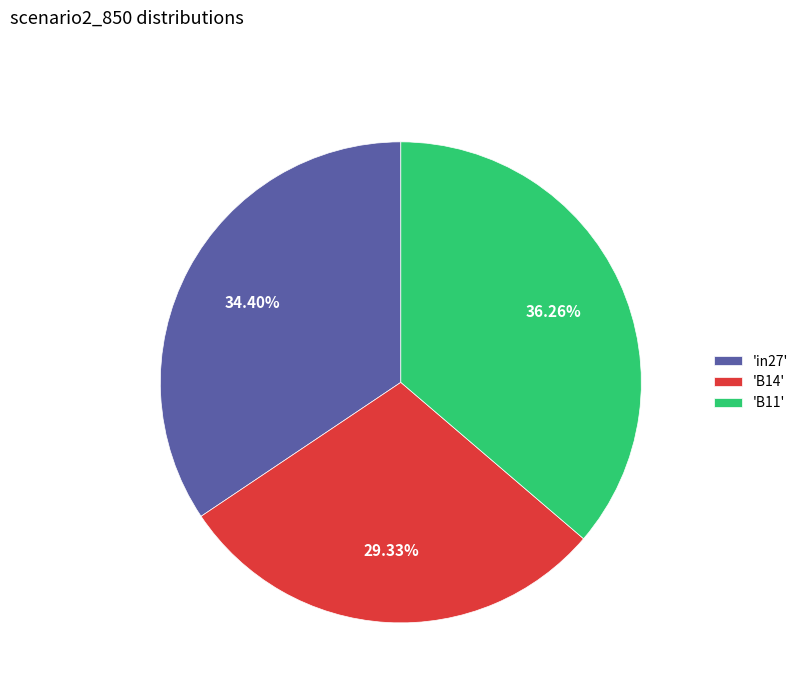

What is the largest slice in the pie chart?

'B11'